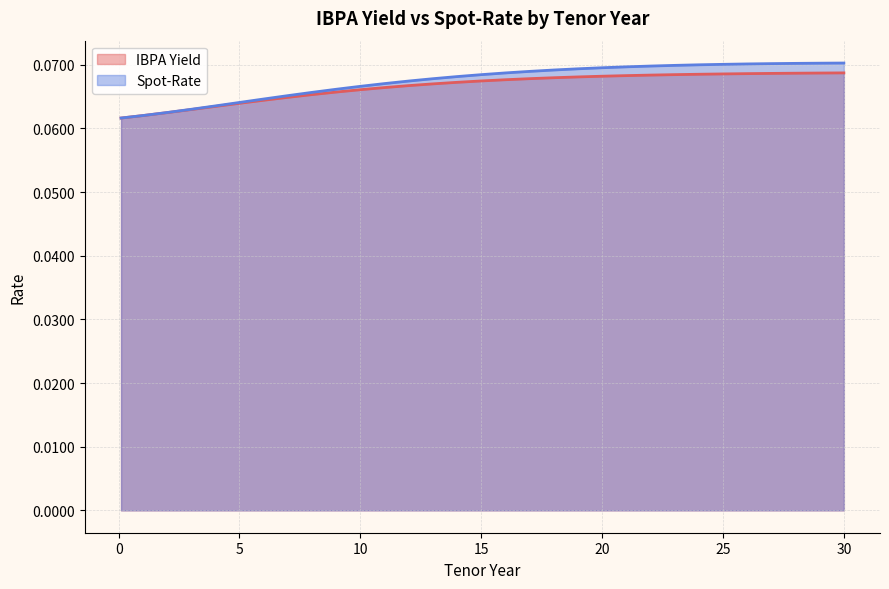

What position from the left is 8?

9